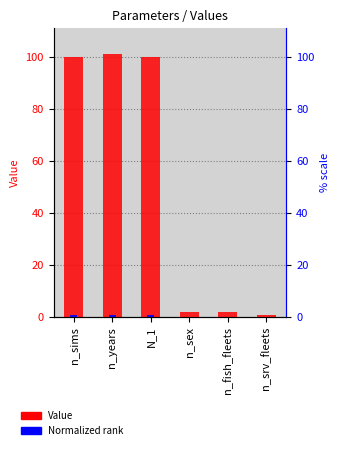

How many values in the Value series exceed 100?

1